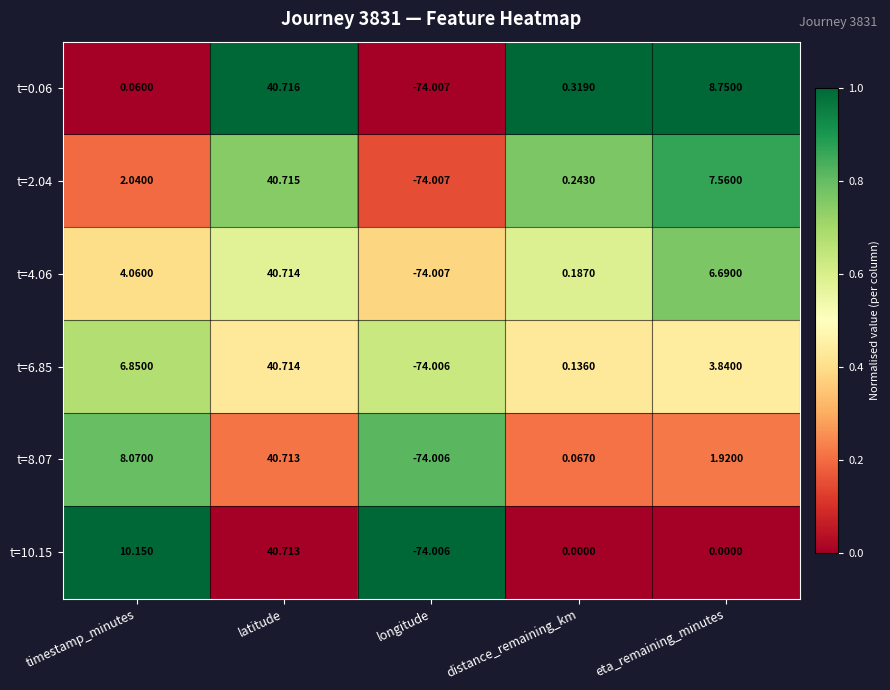

Where is t=8.07 nearest to the value -16?

distance_remaining_km